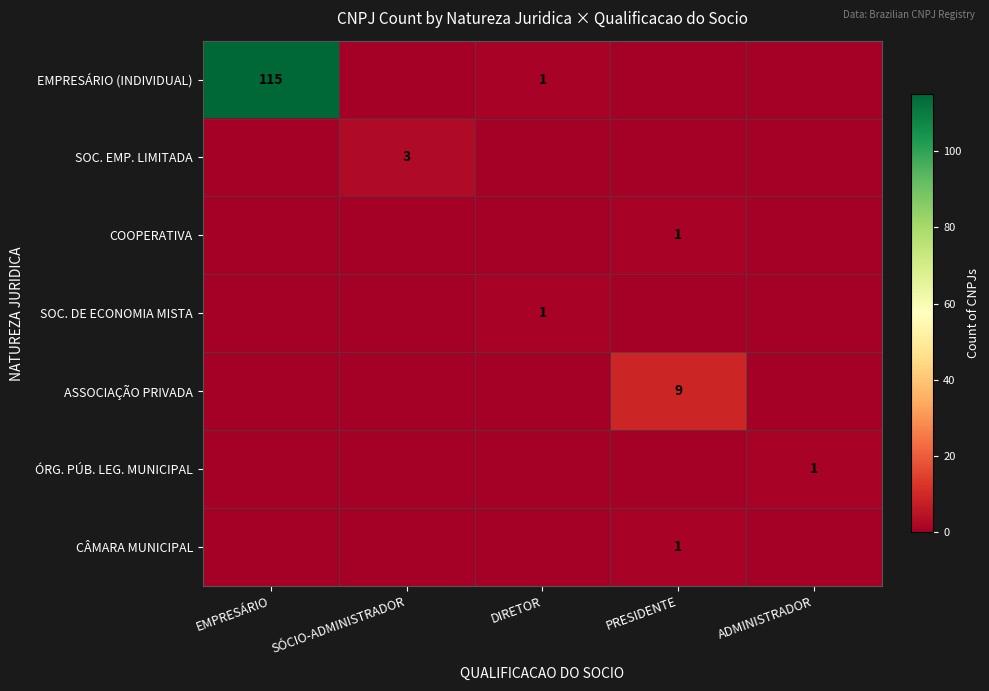

How many data points does each series have?

5